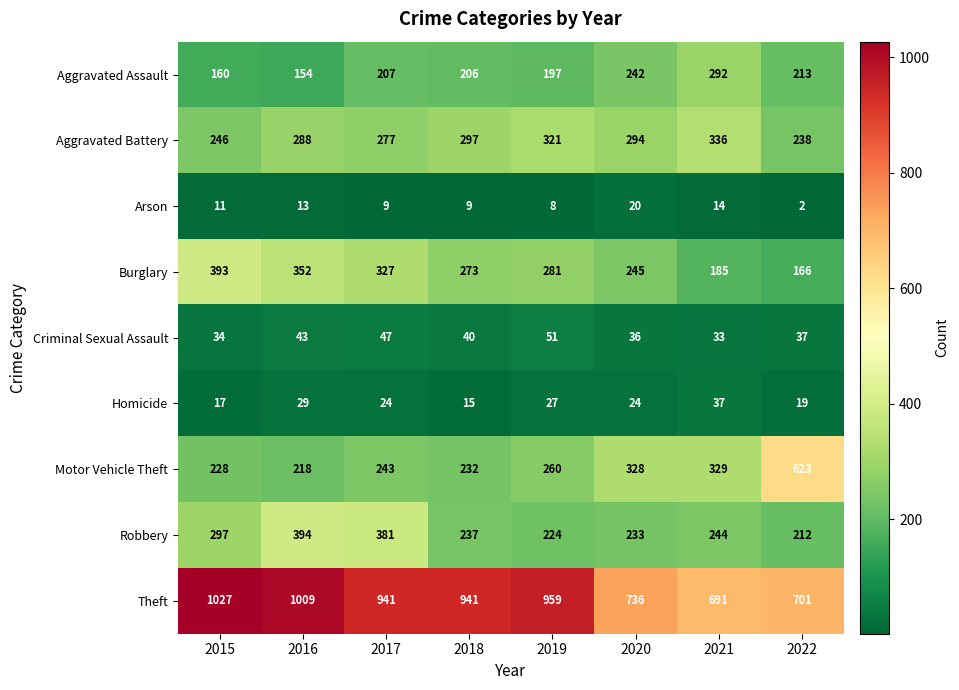

At how many categories does at least one series exceed 744?

5